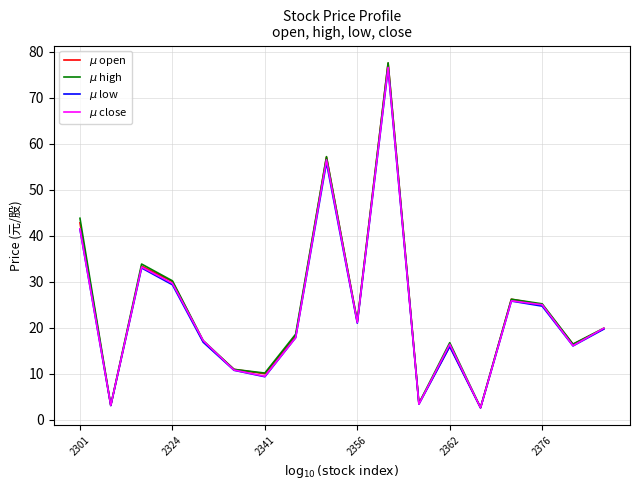

What is the minimum value shown in the chart?

2.6